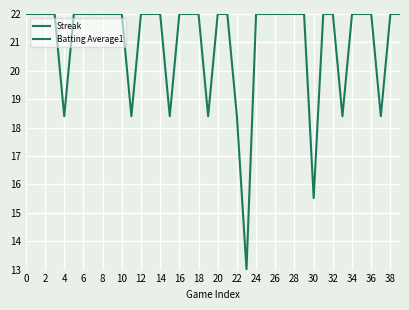

How many series are shown in this chart?

2